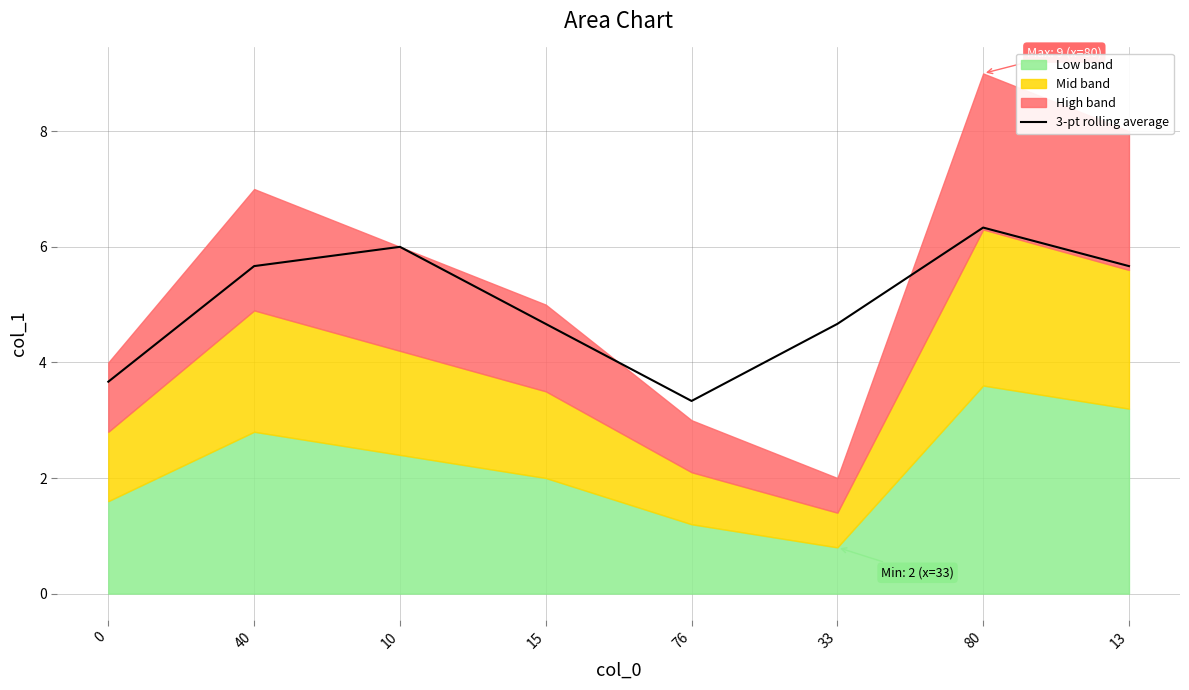

True or false: the data shows 2.0 at 76.

False